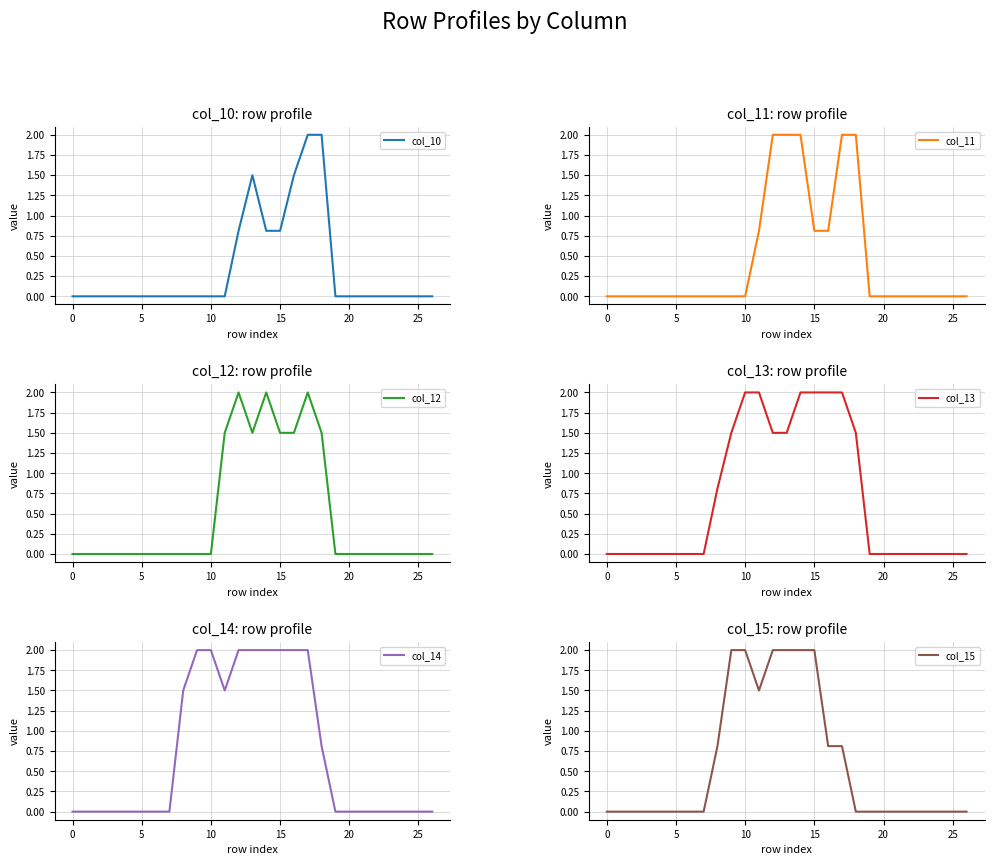

At which category is the sum across all series the highest?

14